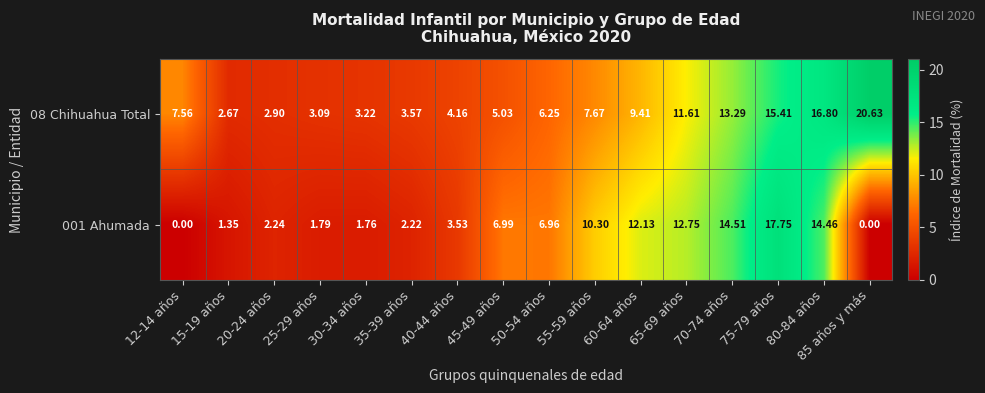

Reading left to right, transcribe all the data shown in this chart.

08 Chihuahua Total: 12-14 años=7.6	15-19 años=2.7	20-24 años=2.9	25-29 años=3.1	30-34 años=3.2	35-39 años=3.6	40-44 años=4.2	45-49 años=5.0	50-54 años=6.2	55-59 años=7.7	60-64 años=9.4	65-69 años=11.6	70-74 años=13.3	75-79 años=15.4	80-84 años=16.8	85 años y más=20.6
001 Ahumada: 12-14 años=0.0	15-19 años=1.4	20-24 años=2.2	25-29 años=1.8	30-34 años=1.8	35-39 años=2.2	40-44 años=3.5	45-49 años=7.0	50-54 años=7.0	55-59 años=10.3	60-64 años=12.1	65-69 años=12.8	70-74 años=14.5	75-79 años=17.8	80-84 años=14.5	85 años y más=0.0